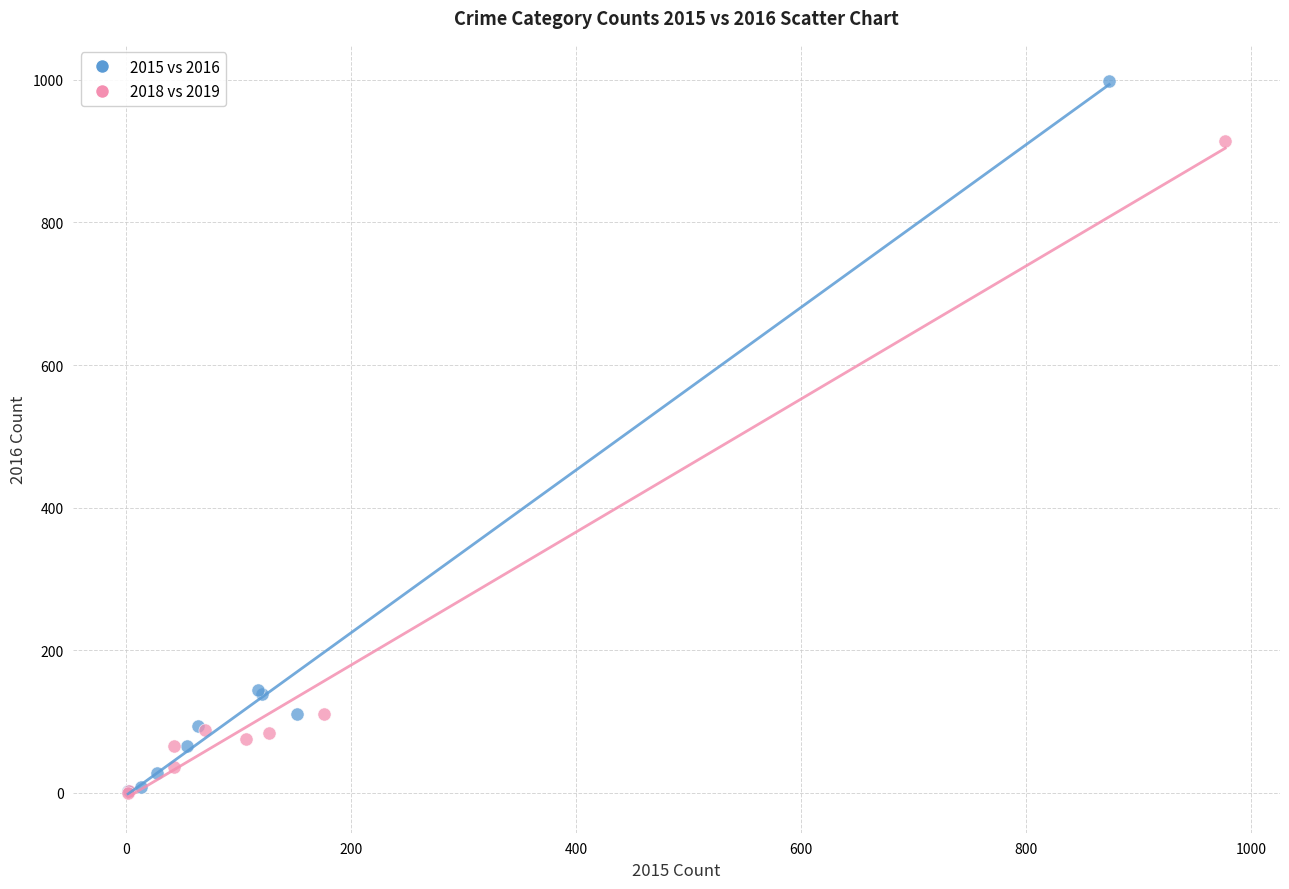

Which series contains the highest Y value?

2015 vs 2016